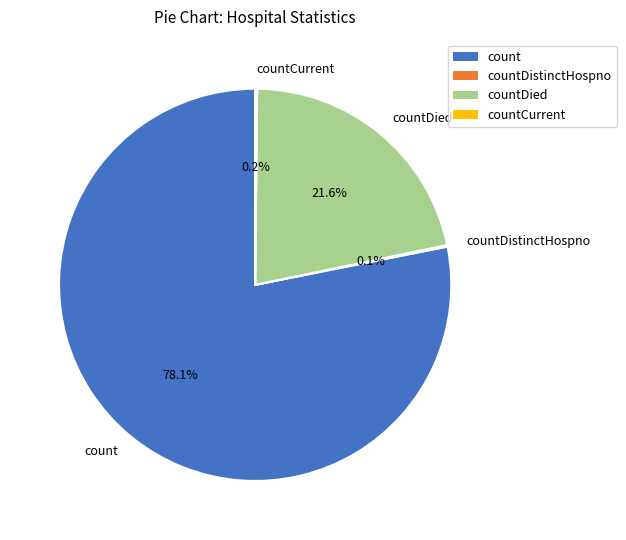

Is there any slice that represents more than half of the pie?

Yes